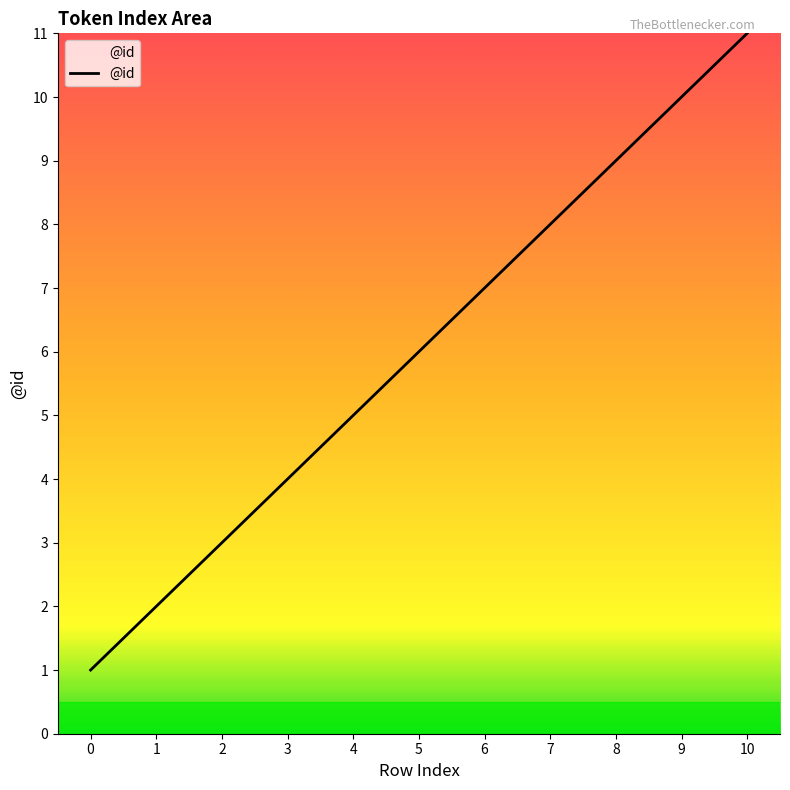

Which label corresponds to the largest value in the chart?

10